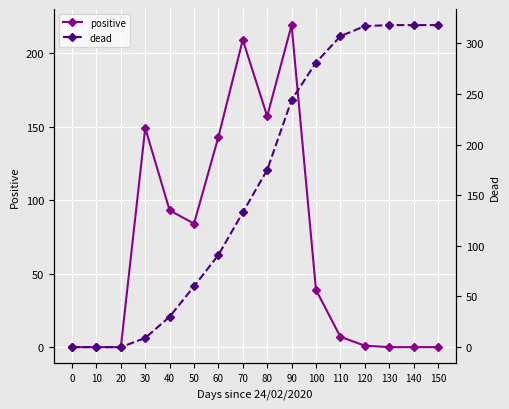

Which label corresponds to the largest value in the chart?

130